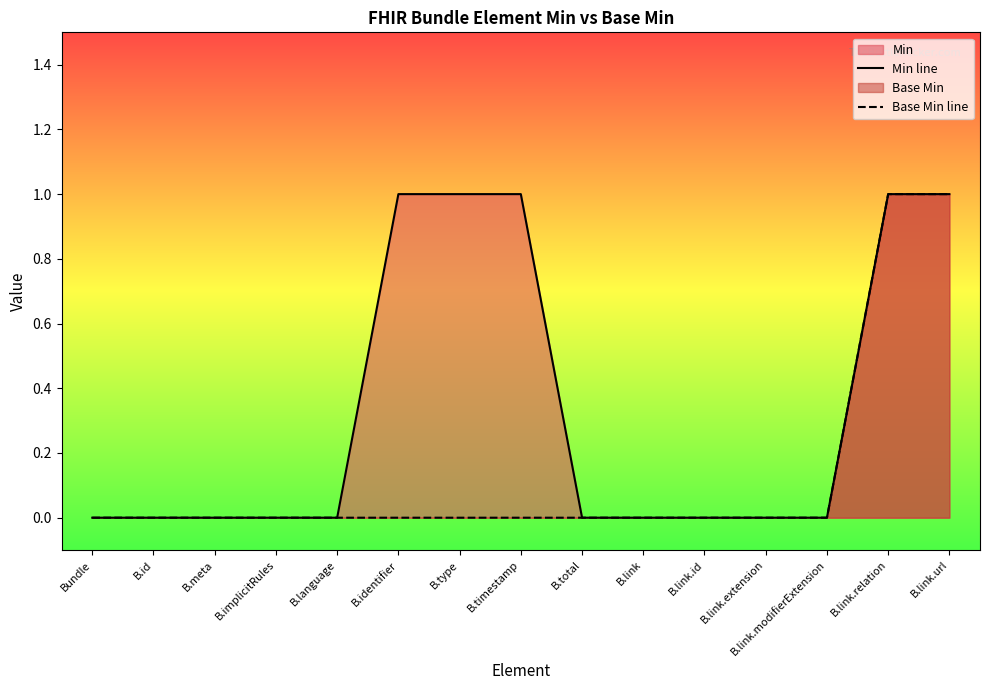

Which label corresponds to the largest value in the chart?

B.identifier